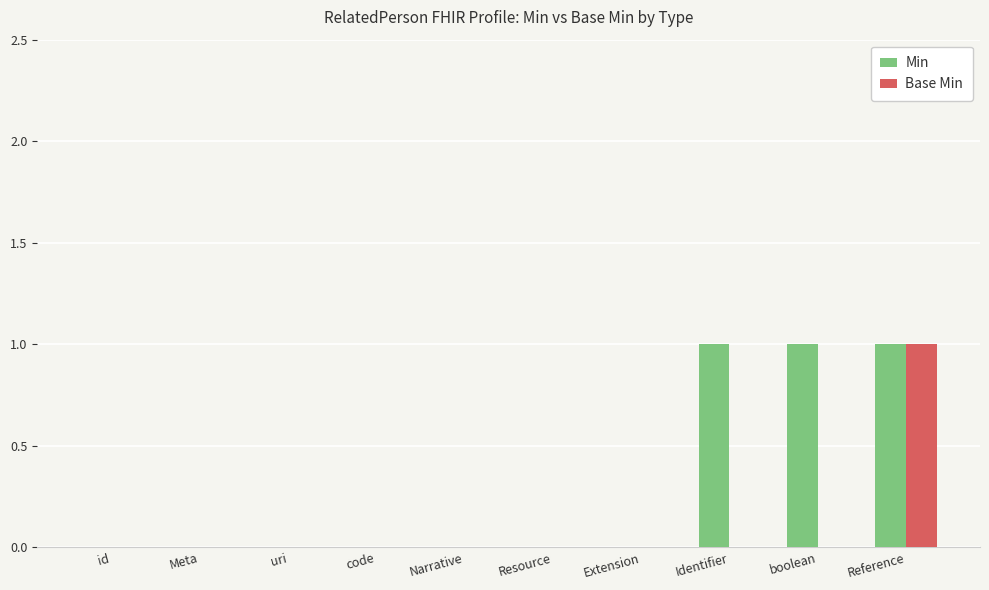

How many Base Min values are between 0 and 1?

10